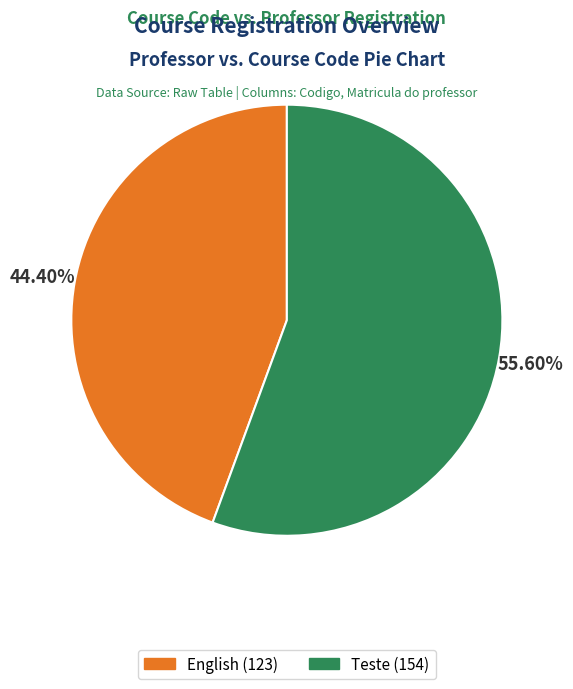

Is the sum of Teste (154) and English (123) greater than half?

Yes